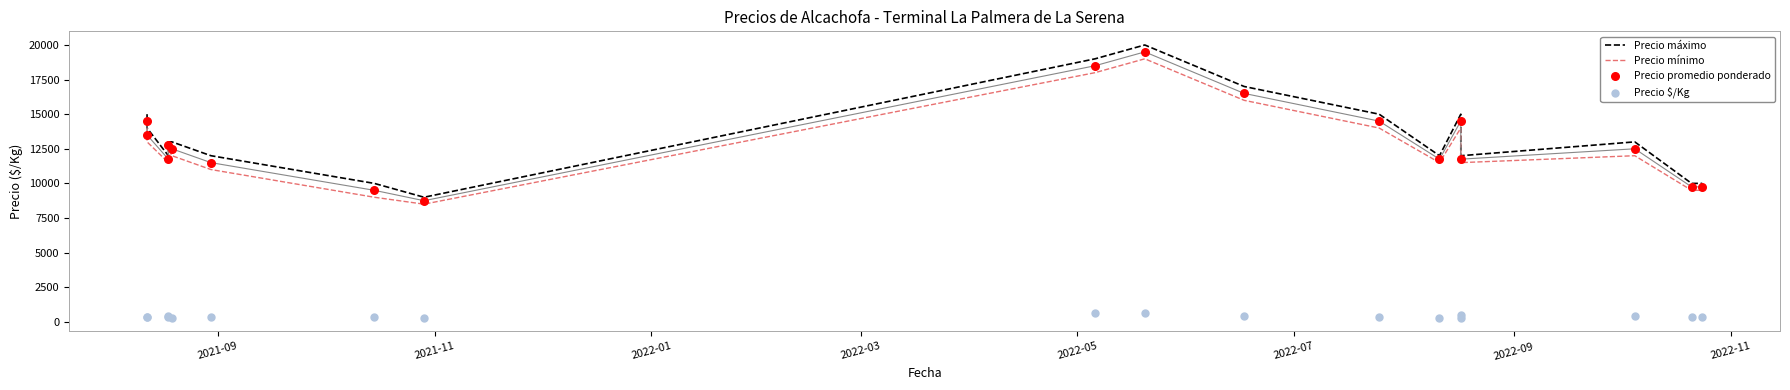

At how many categories does at least one series exceed 5151?

18